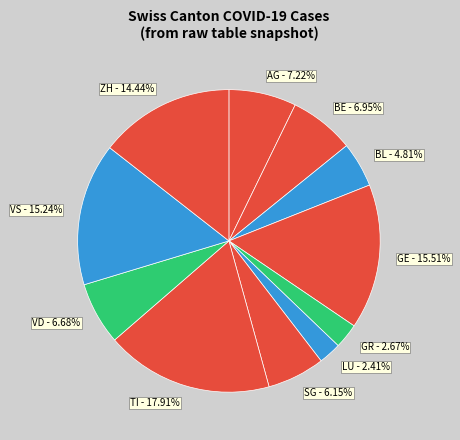

Is it true that LU is 2% of the pie?

True